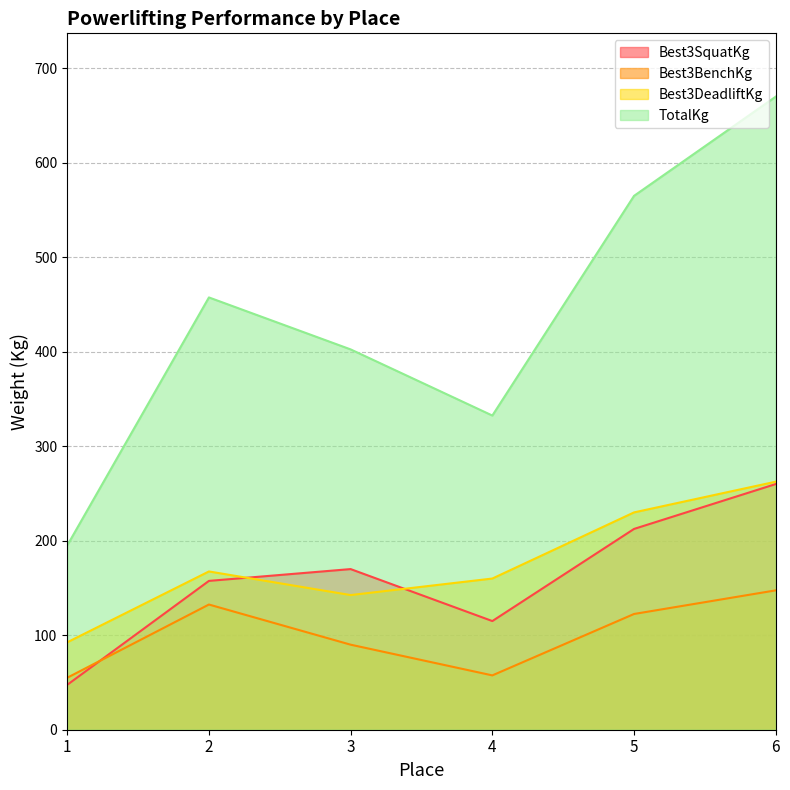

True or false: Best3DeadliftKg and TotalKg cross at least once.

False